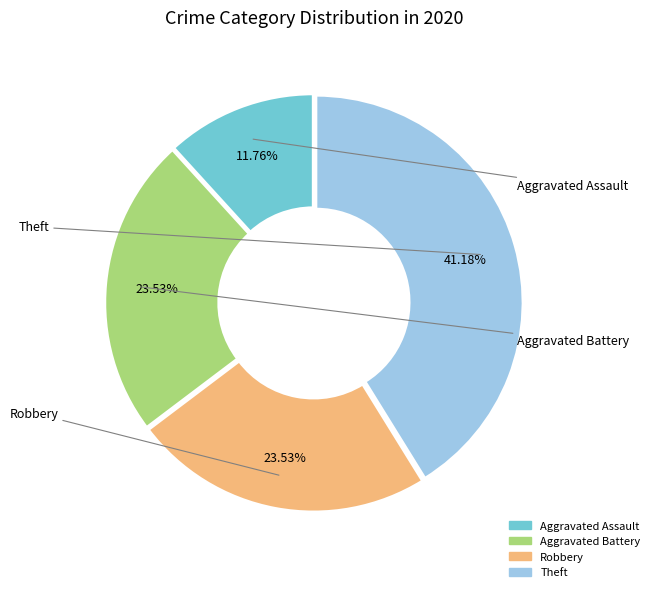

Which category has the smallest portion of the pie?

Aggravated Assault